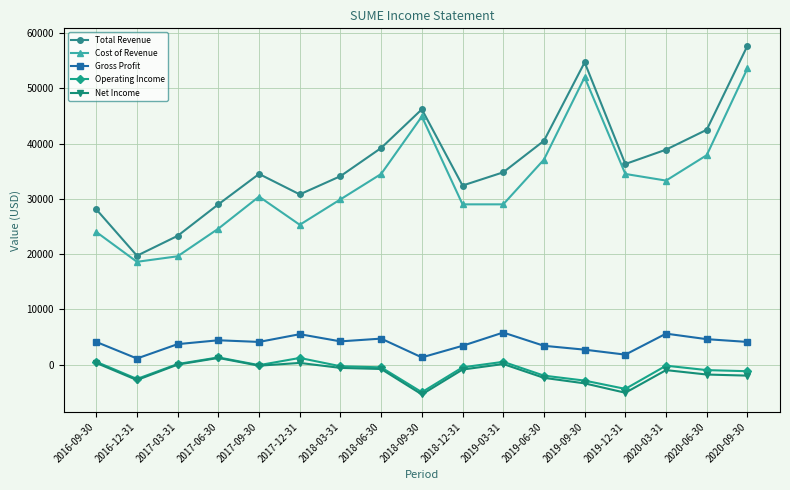

True or false: Cost of Revenue and Net Income intersect in this chart.

False